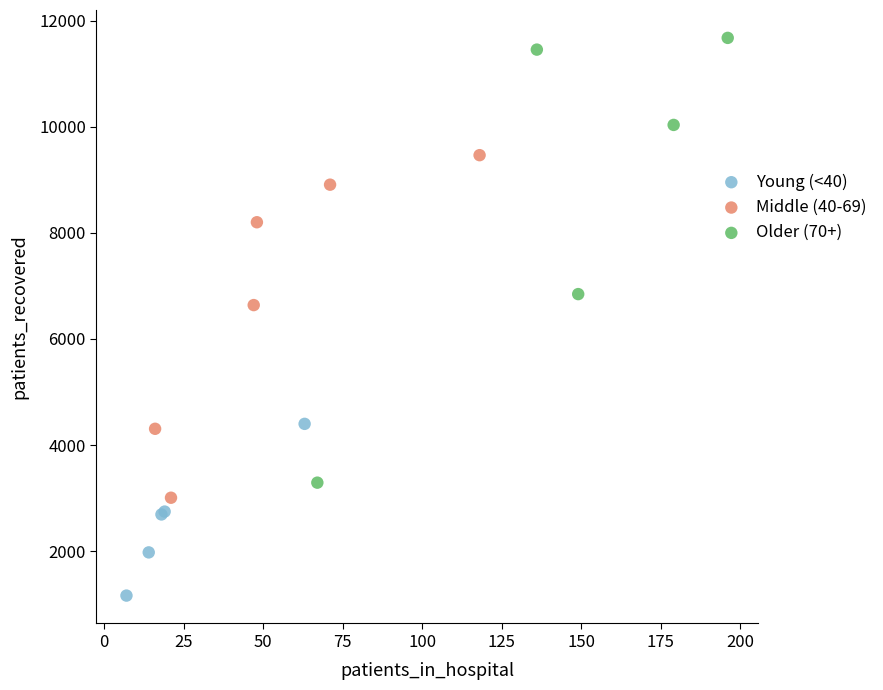

Which series reaches the minimum Y coordinate?

Young (<40)